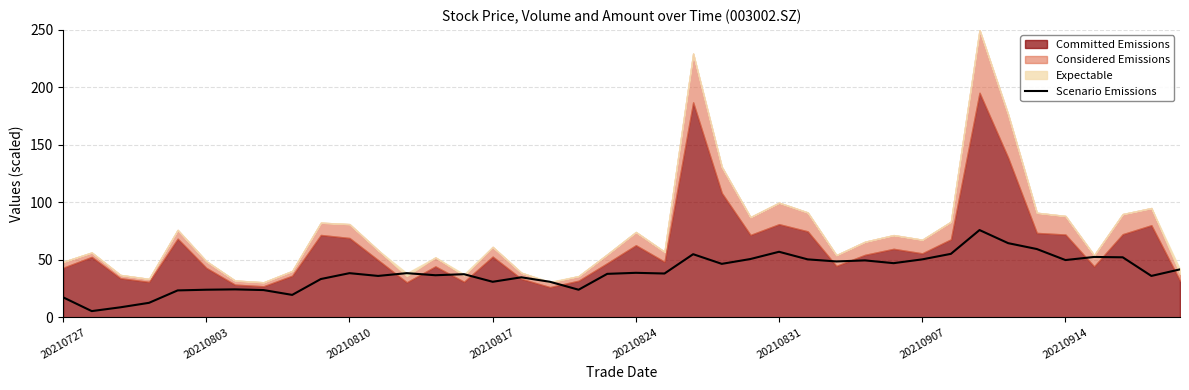

True or false: Scenario Emissions has a value of 50.4 at 20210907.

True